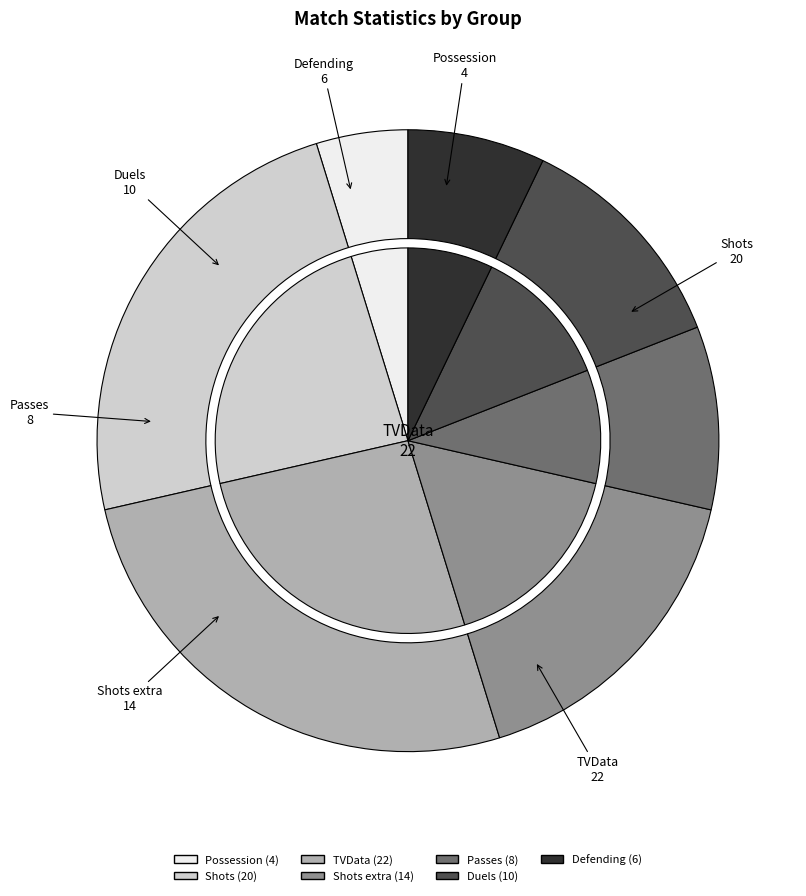

Is the sum of Passes and TVData greater than half?

No